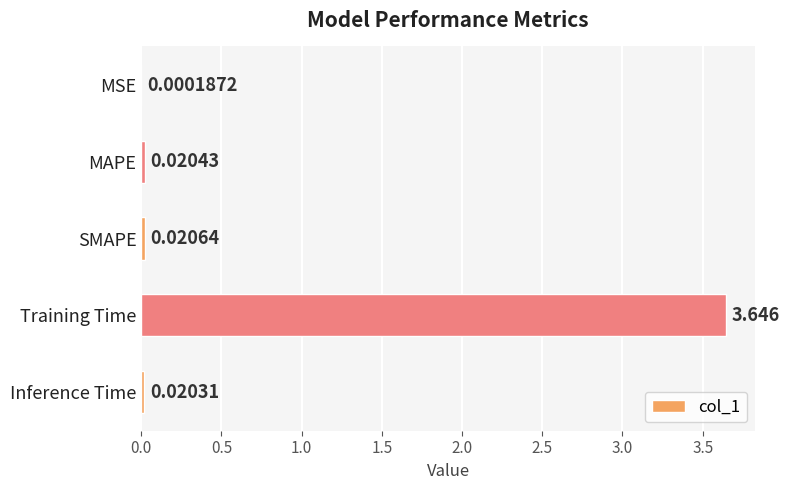

Where is the data nearest to the value 1?

SMAPE